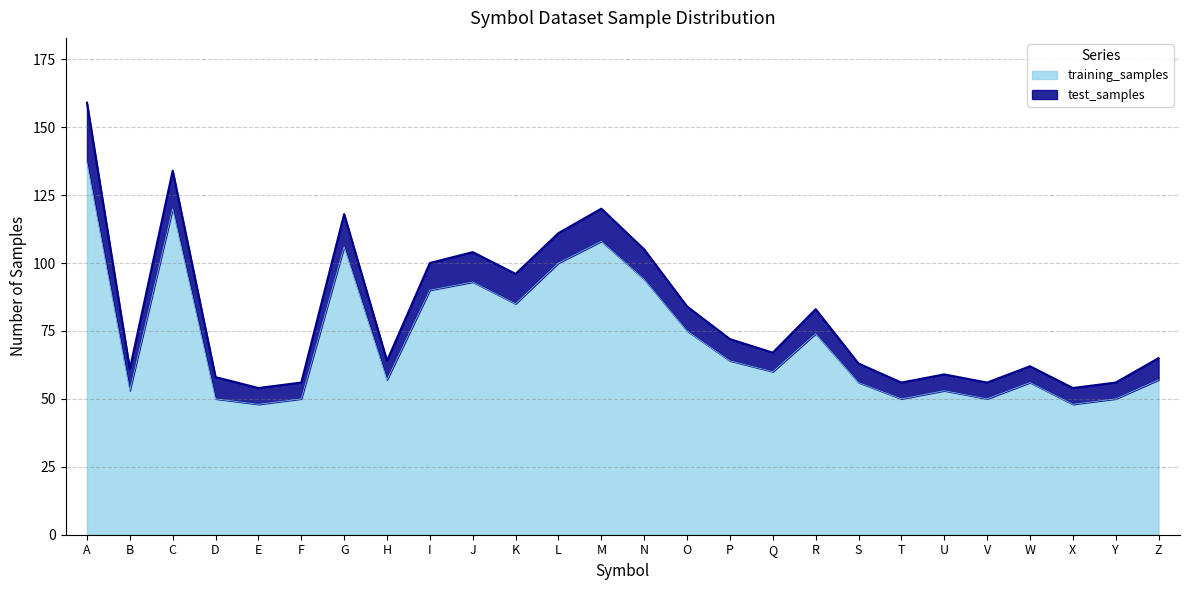

How many data points are less than 60?

13